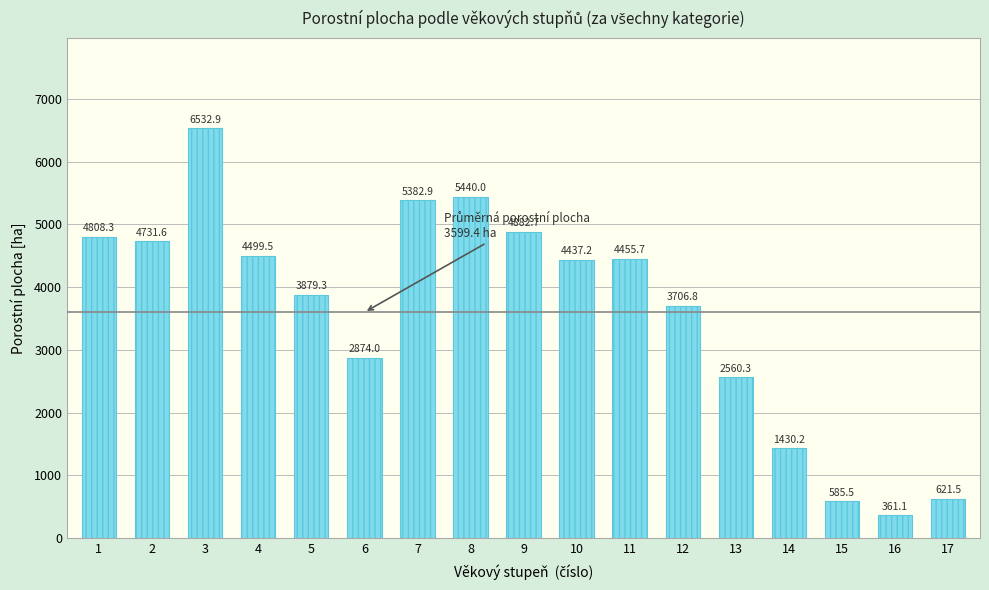

What value does the data have at 8?

5440.0